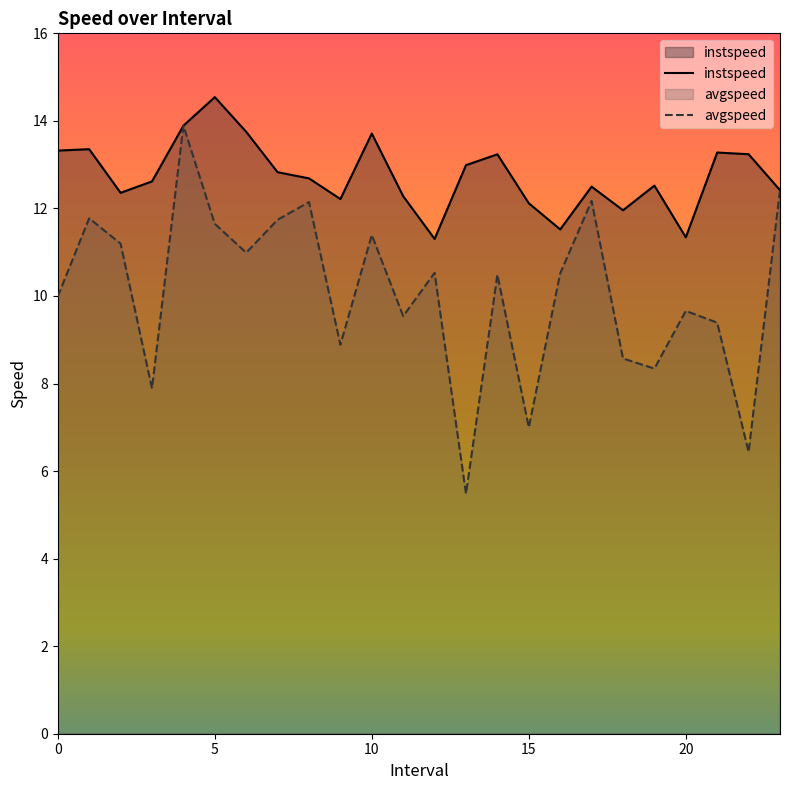

How many data points in instspeed are above 12?

20